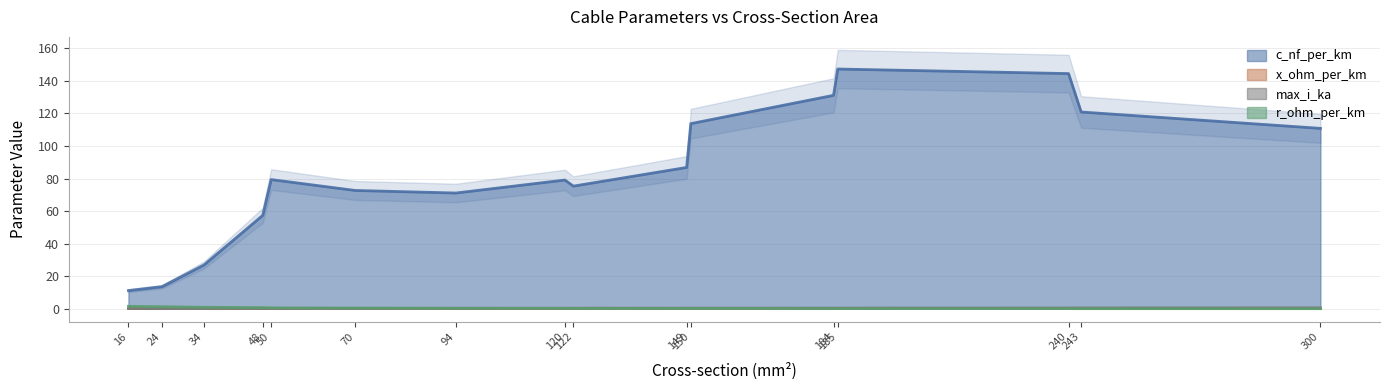

True or false: c_nf_per_km and x_ohm_per_km cross at least once.

False